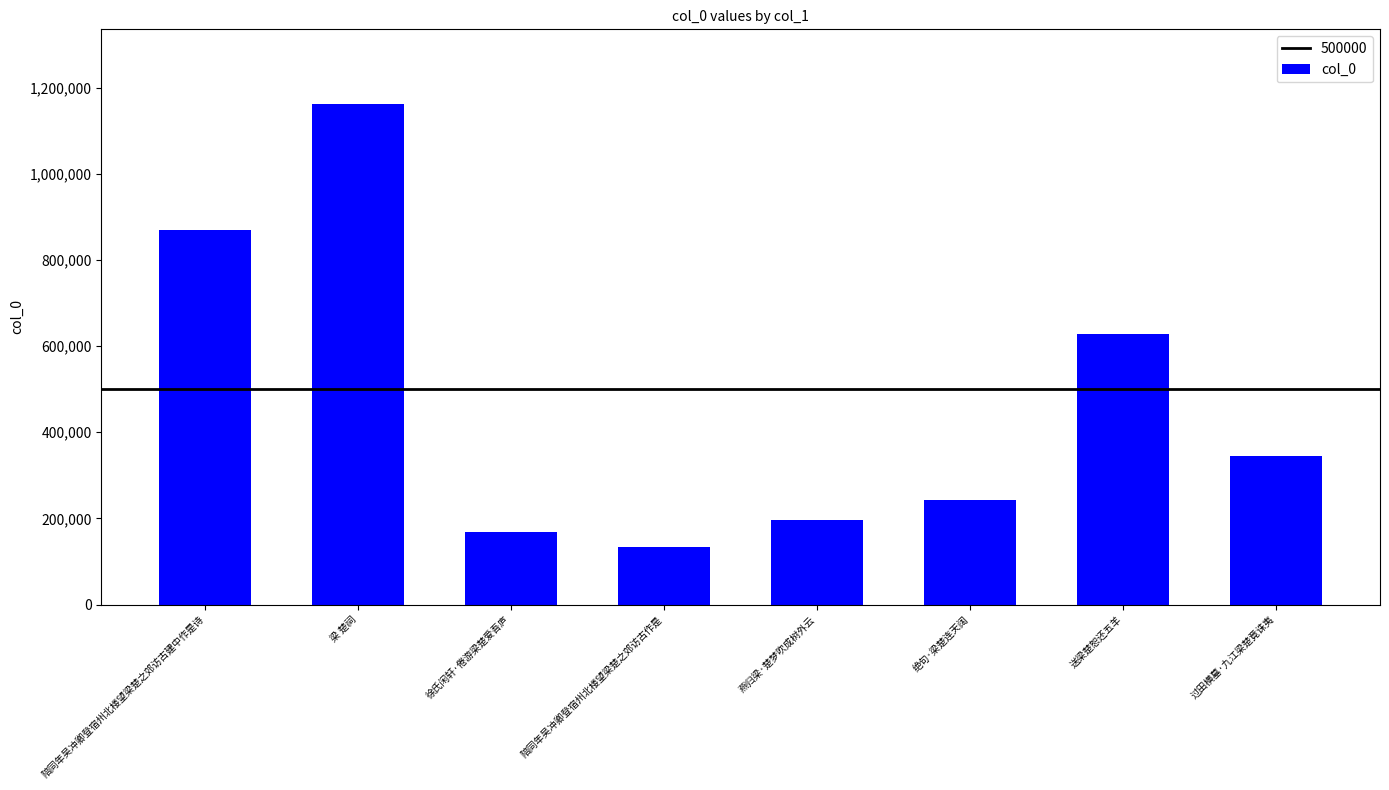

Is it true that the value at 陪同年吴冲卿登宿州北楼望梁楚之郊访古作是 is 133856?

True